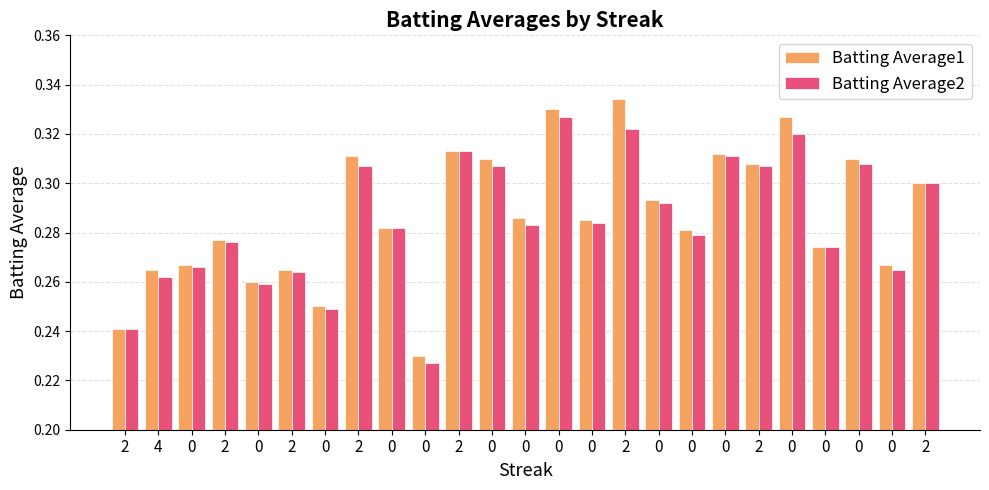

Reading left to right, extract all data points from this chart.

Batting Average1: 2=0.2	4=0.3	0=0.3	2=0.3	0=0.3	2=0.3	0=0.2	2=0.3	0=0.3	0=0.2	2=0.3	0=0.3	0=0.3	0=0.3	0=0.3	2=0.3	0=0.3	0=0.3	0=0.3	2=0.3	0=0.3	0=0.3	0=0.3	0=0.3	2=0.3
Batting Average2: 2=0.2	4=0.3	0=0.3	2=0.3	0=0.3	2=0.3	0=0.2	2=0.3	0=0.3	0=0.2	2=0.3	0=0.3	0=0.3	0=0.3	0=0.3	2=0.3	0=0.3	0=0.3	0=0.3	2=0.3	0=0.3	0=0.3	0=0.3	0=0.3	2=0.3